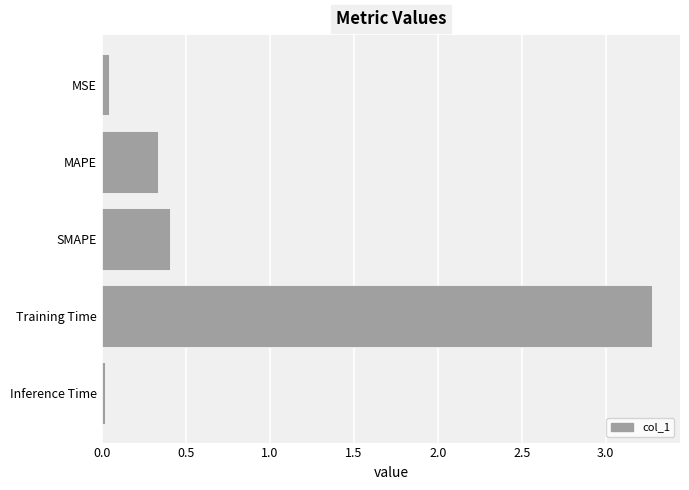

Are the bars horizontal?

Yes